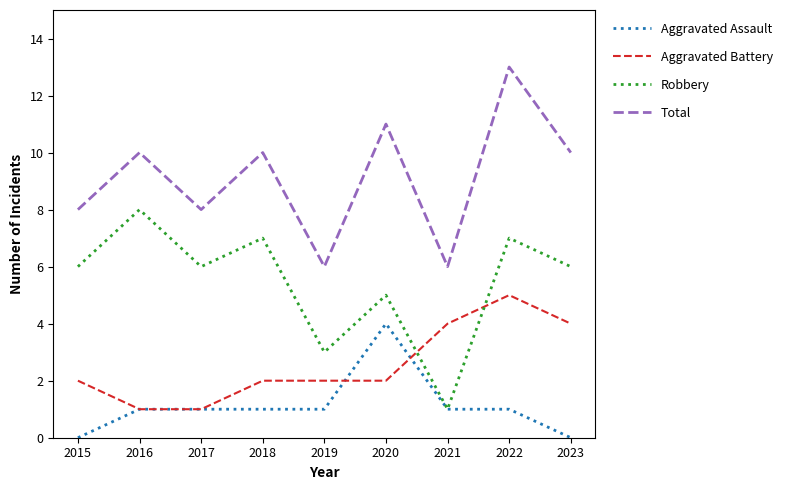

True or false: Aggravated Assault and Total cross at least once.

False